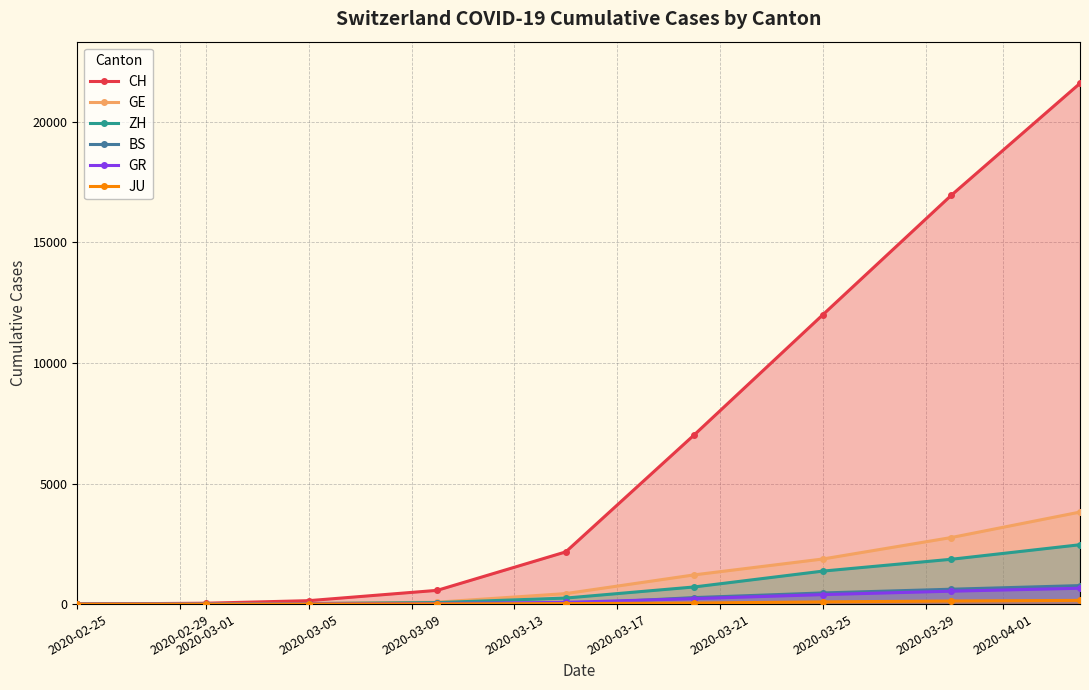

At how many categories does at least one series exceed 6491?

4